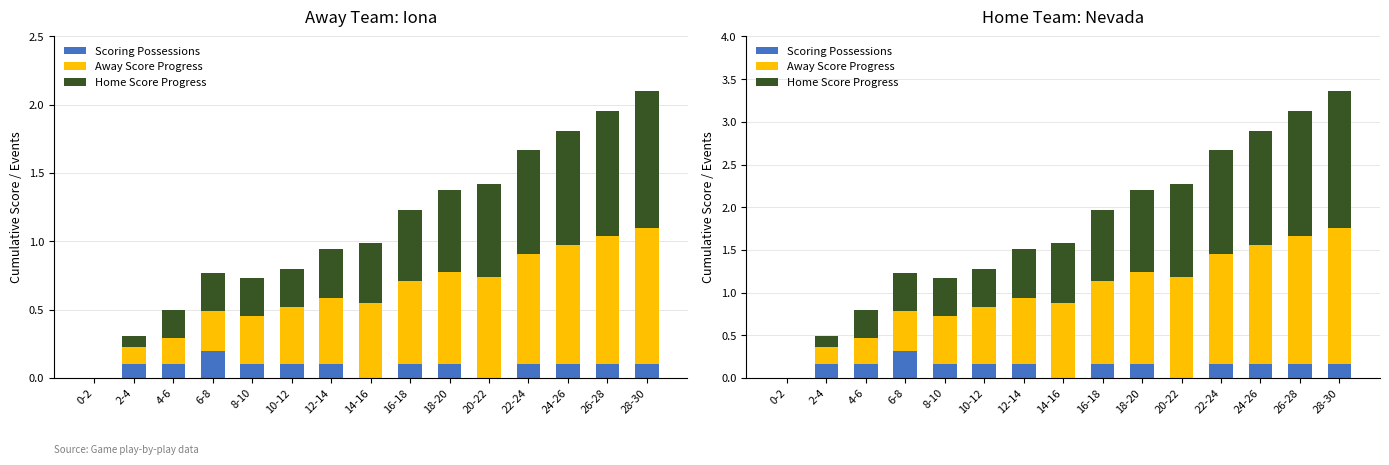

The Scoring Possessions series shows 0.2 at 16-18. True or false?

True